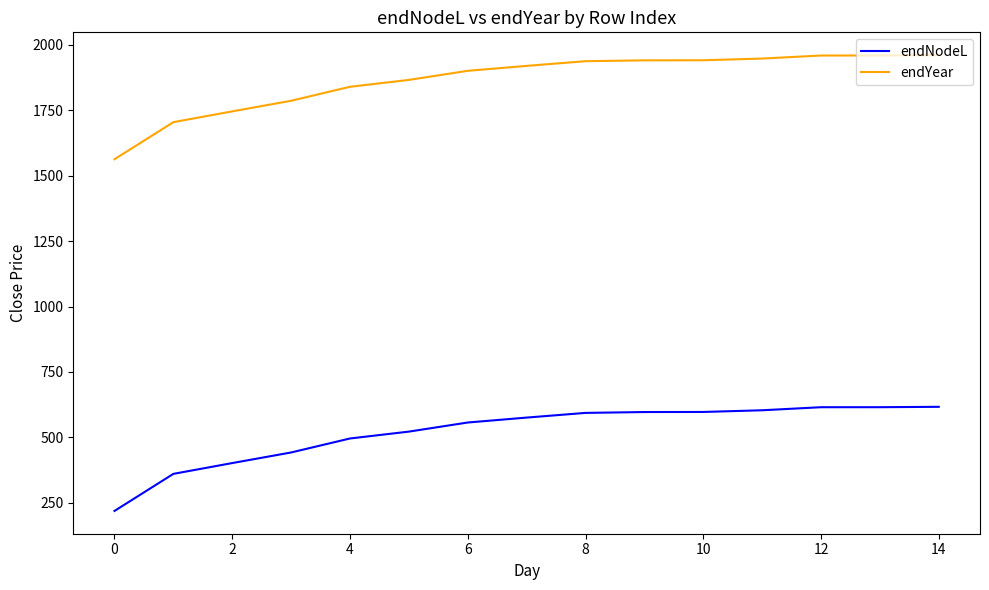

What is the difference between the maximum and minimum values in the endNodeL series?

397.6